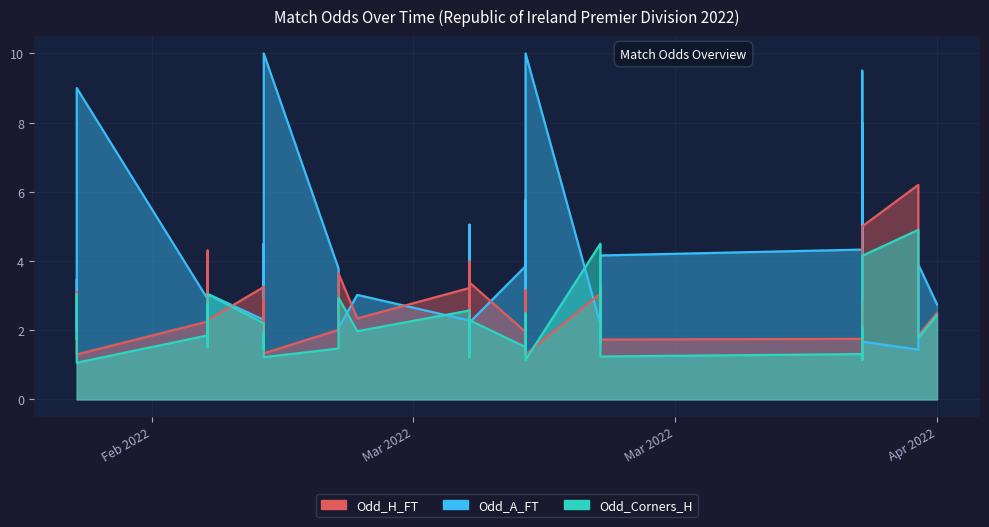

At which label is Odd_H_FT closest to 3?

2022-03-18